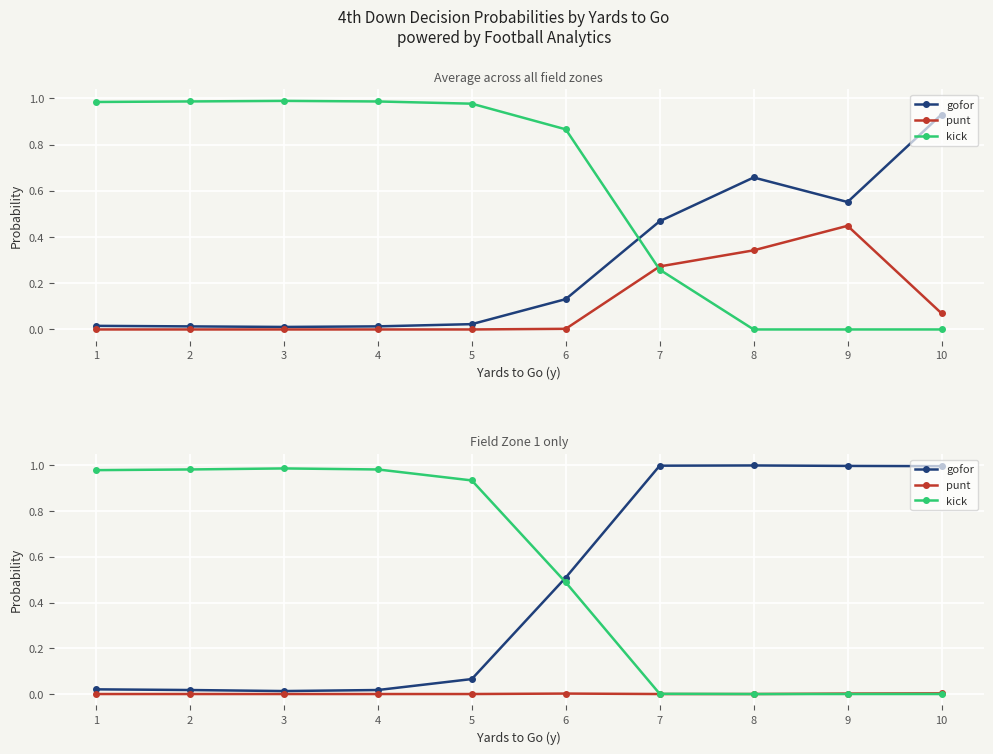

Is this an area chart (filled region under the line)?

No